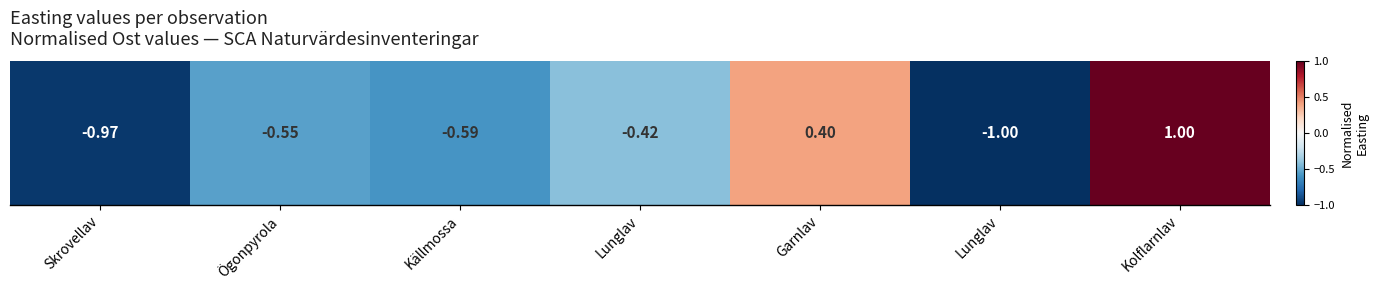

True or false: the data shows -0.5 at Ögonpyrola.

True